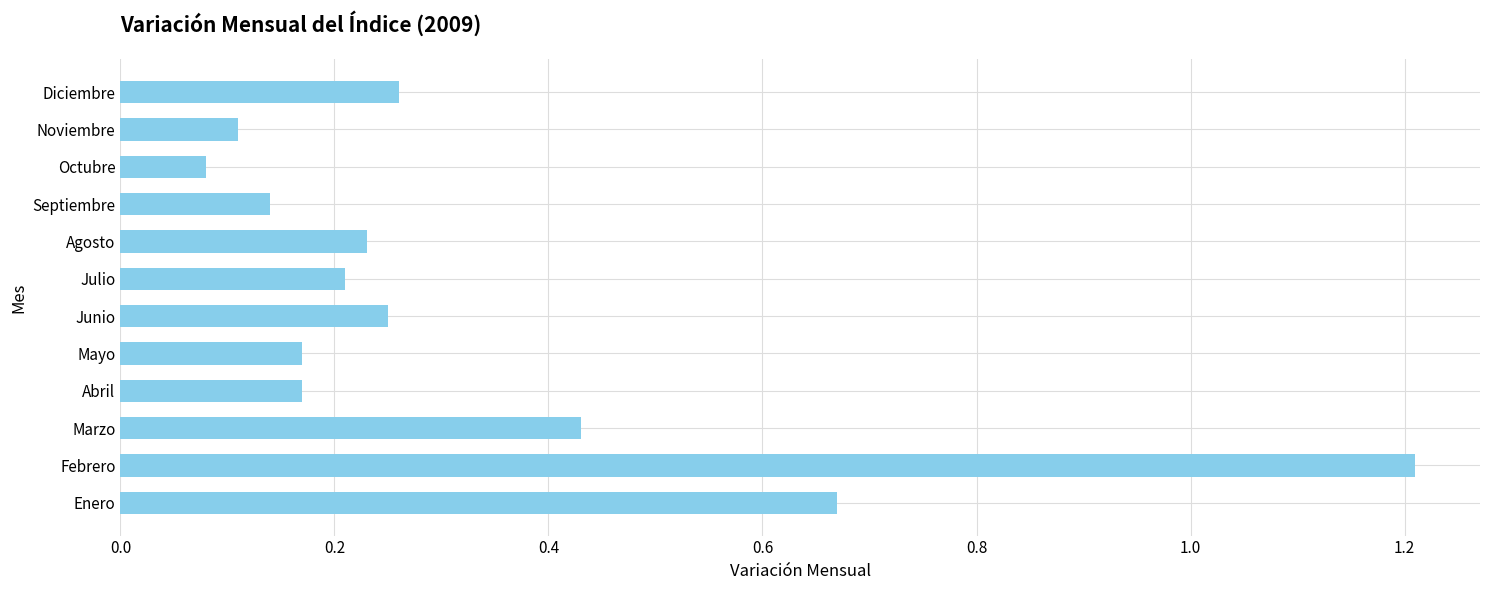

Are the bars grouped side by side (vs. stacked)?

No